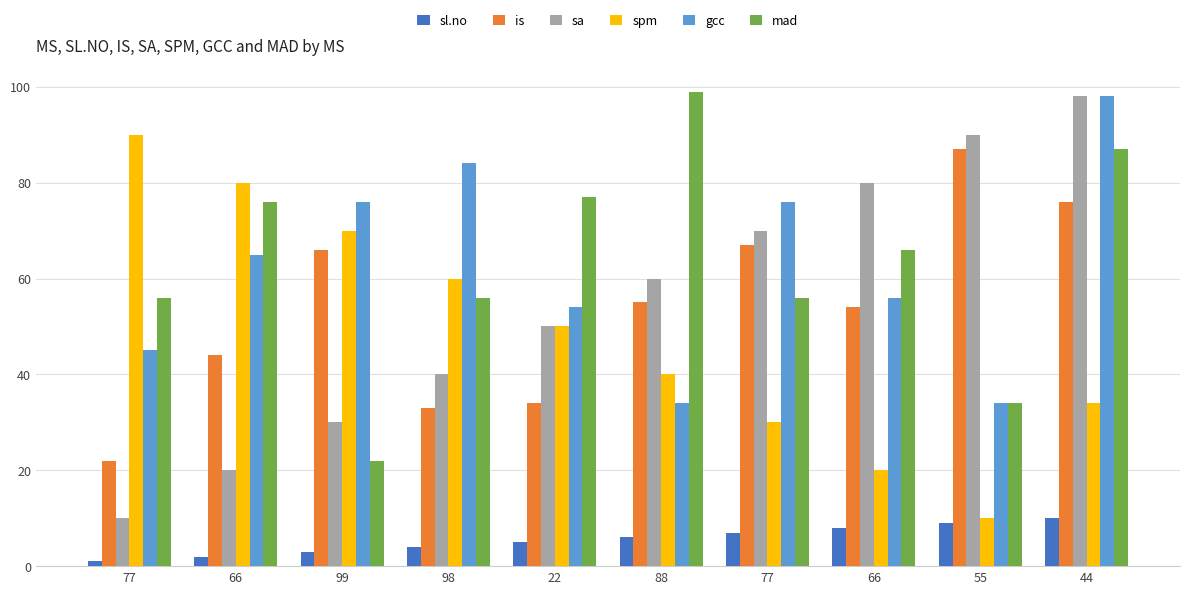

True or false: mad has a value of 112 at 22.

False